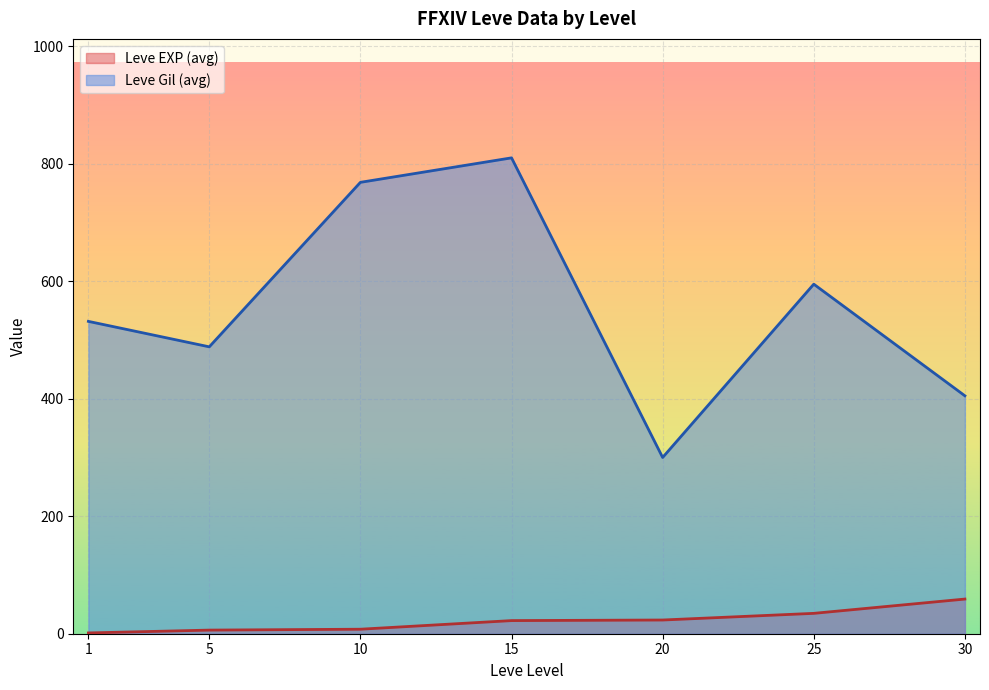

At which label is Leve Gil closest to 500?

5